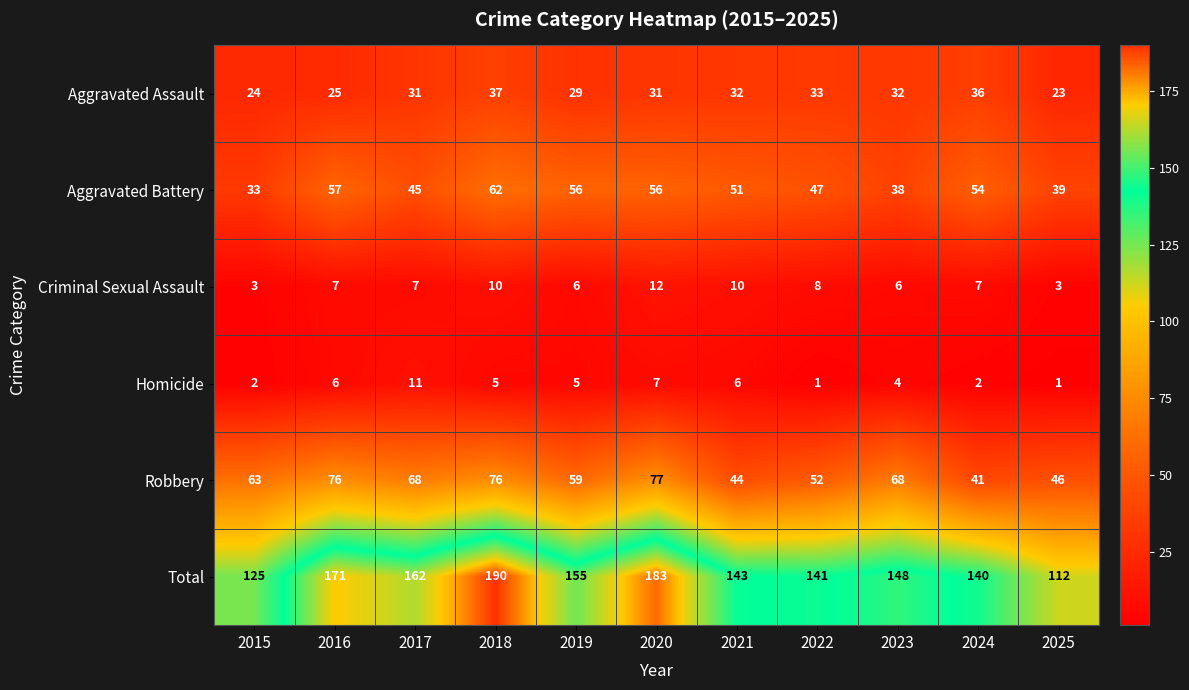

What is the difference between the highest and lowest values at 2024?

138